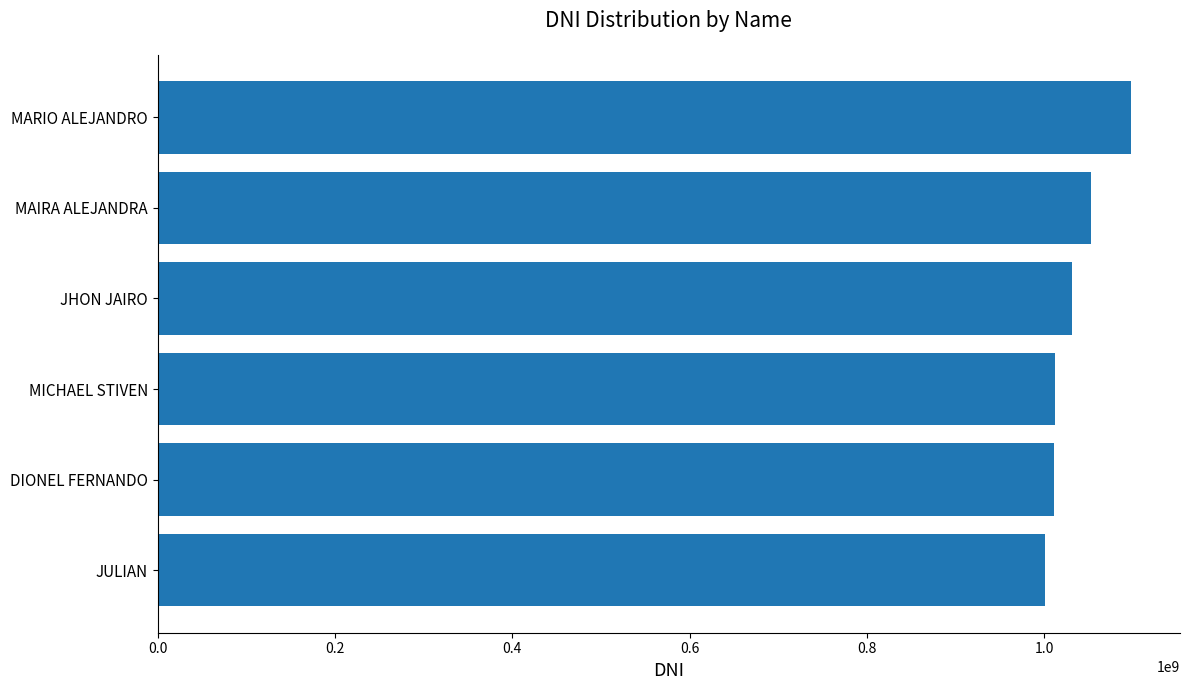

What is the smallest value displayed?

1001095827